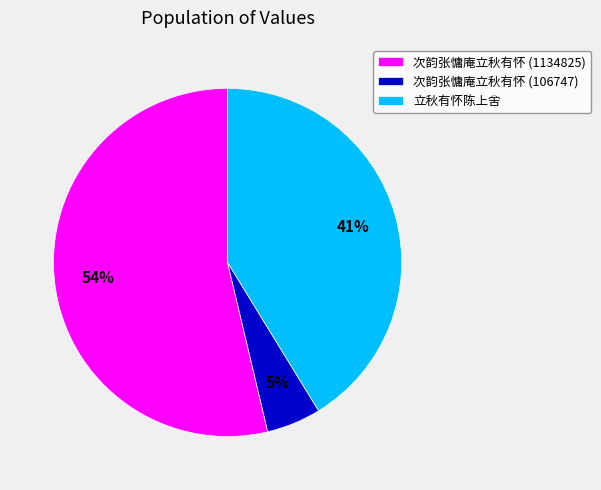

Which has a higher value, 立秋有怀陈上舍 or 次韵张慵庵立秋有怀 (106747)?

立秋有怀陈上舍